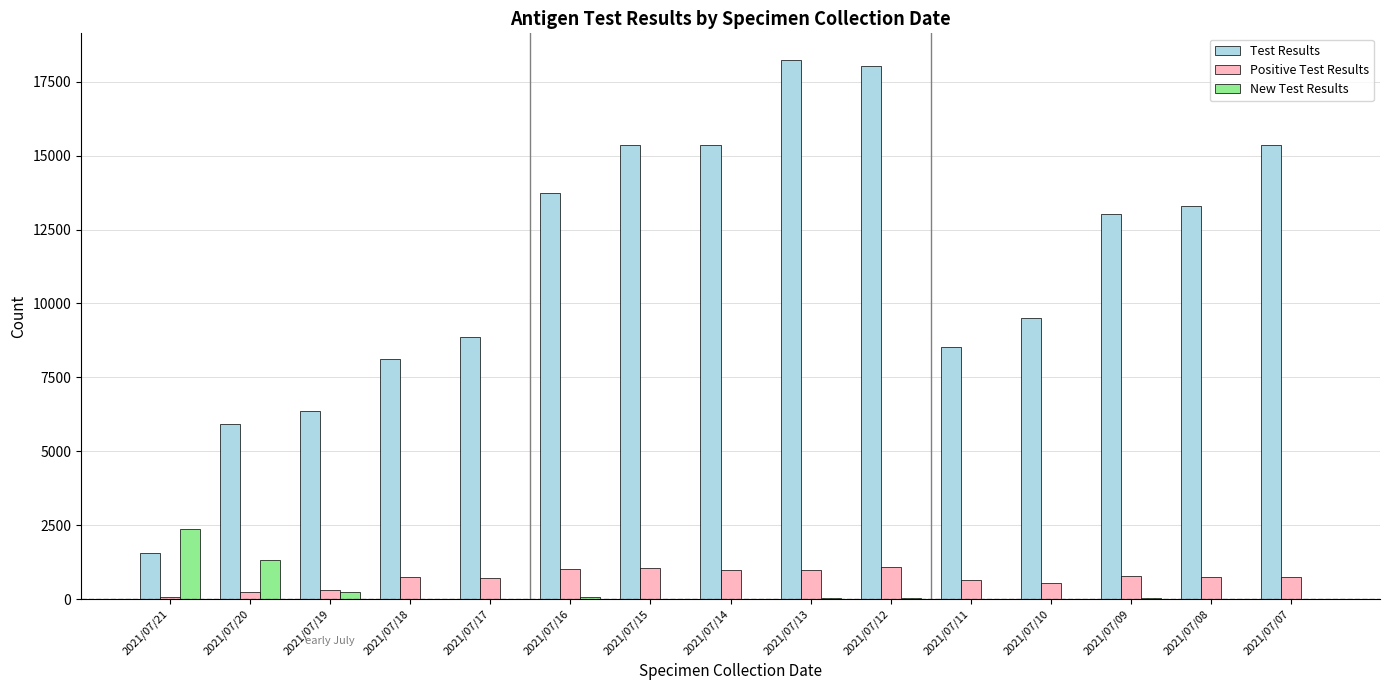

What is the sum of the Positive Test Results values at 2021/07/12 and 2021/07/08?

1836